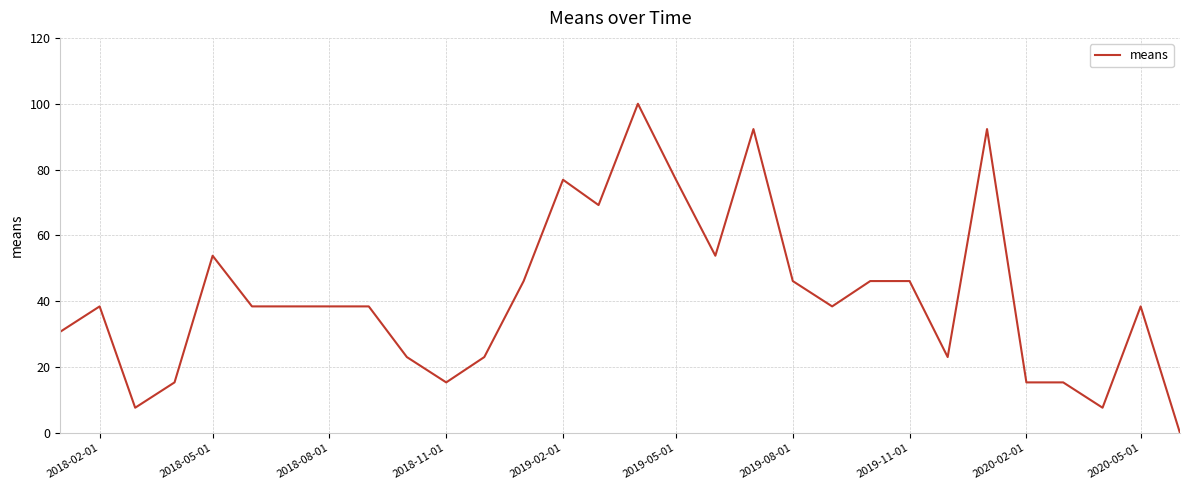

What is the difference between the maximum and minimum values?

100.0